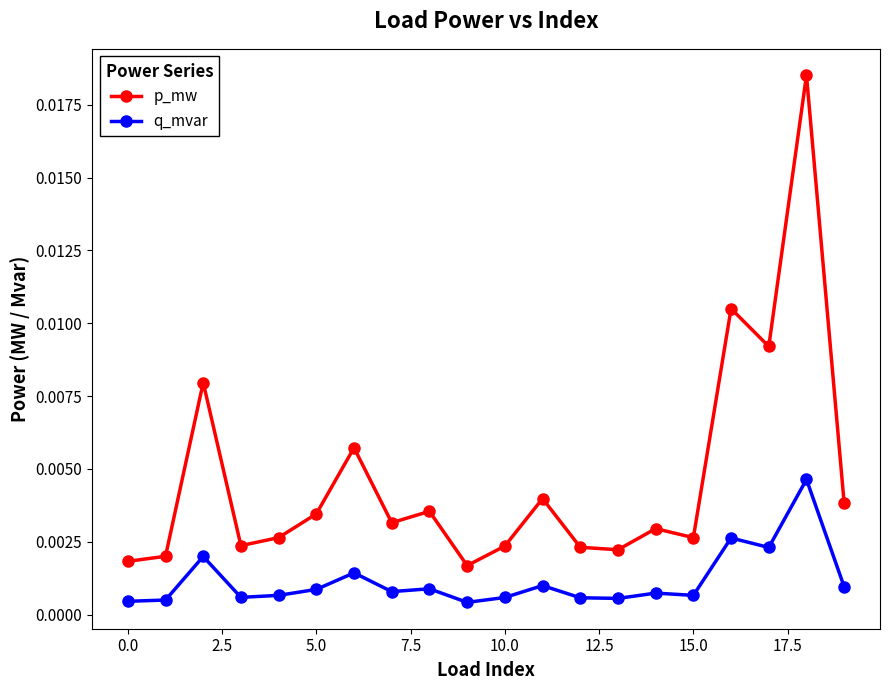

True or false: p_mw and q_mvar cross at least once.

False